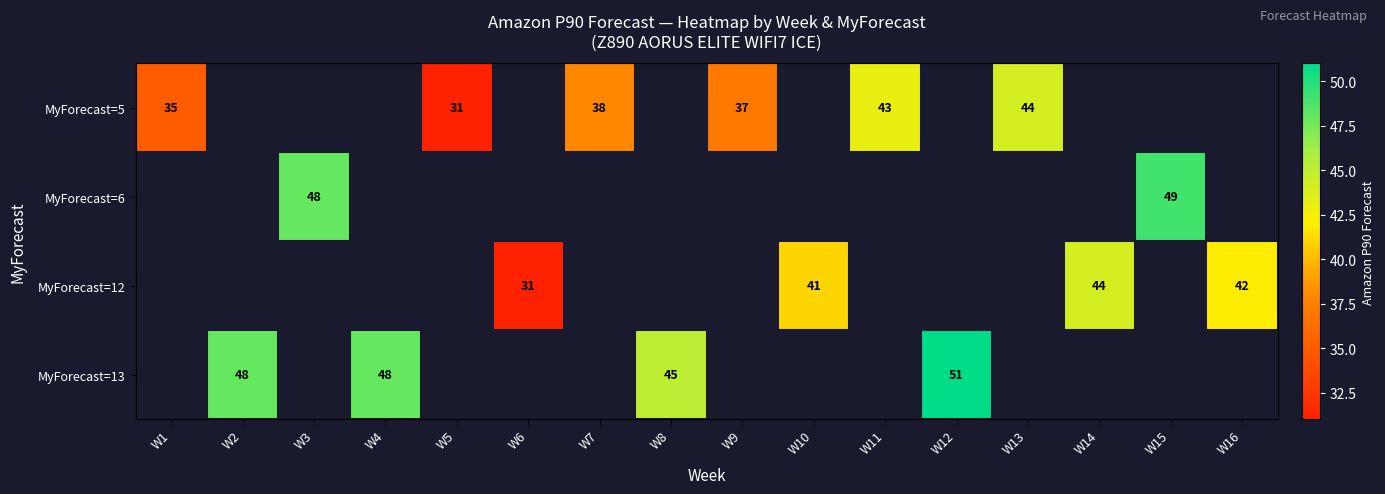

Is the value of MyForecast=12 at W10 greater than the value of MyForecast=13 at W2?

No